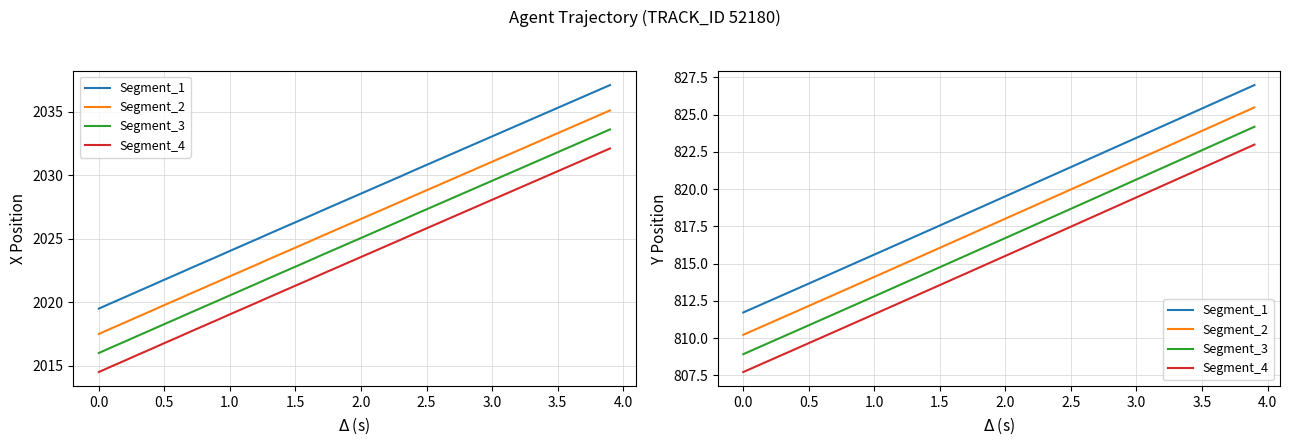

Reading left to right, what are all the values shown in this chart?

Segment_1: 811.7	812.1	812.5	812.9	813.3	813.7	814.0	814.4	814.8	815.2	815.6	816.0	816.4	816.8	817.2	817.6	818.0	818.3	818.7	819.1	819.5	819.9	820.3	820.7	821.1	821.5	821.9	822.3	822.7	823.1	823.4	823.8	824.2	824.6	825.0	825.4	825.8	826.2	826.6	827.0
Segment_2: 810.2	810.6	811.0	811.4	811.8	812.2	812.5	812.9	813.3	813.7	814.1	814.5	814.9	815.3	815.7	816.1	816.5	816.8	817.2	817.6	818.0	818.4	818.8	819.2	819.6	820.0	820.4	820.8	821.2	821.6	821.9	822.3	822.7	823.1	823.5	823.9	824.3	824.7	825.1	825.5
Segment_3: 808.9	809.3	809.7	810.1	810.5	810.9	811.2	811.6	812.0	812.4	812.8	813.2	813.6	814.0	814.4	814.8	815.2	815.5	815.9	816.3	816.7	817.1	817.5	817.9	818.3	818.7	819.1	819.5	819.9	820.3	820.6	821.0	821.4	821.8	822.2	822.6	823.0	823.4	823.8	824.2
Segment_4: 807.7	808.1	808.5	808.9	809.3	809.7	810.0	810.4	810.8	811.2	811.6	812.0	812.4	812.8	813.2	813.6	814.0	814.3	814.7	815.1	815.5	815.9	816.3	816.7	817.1	817.5	817.9	818.3	818.7	819.1	819.4	819.8	820.2	820.6	821.0	821.4	821.8	822.2	822.6	823.0